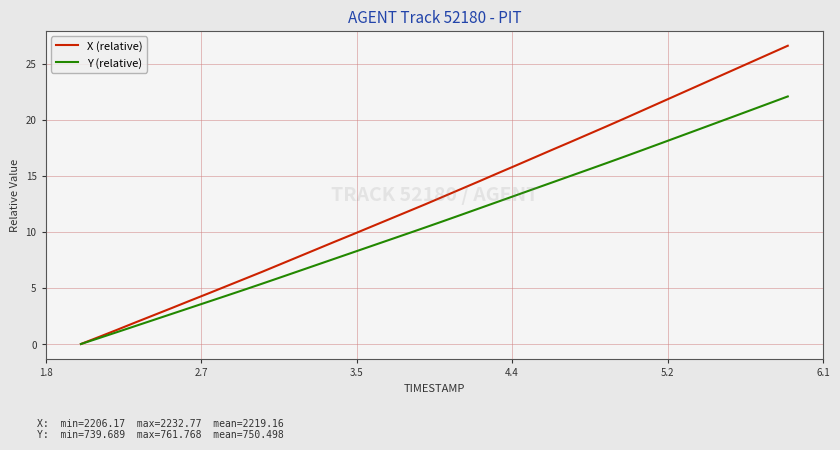

Rank the series by their maximum value, from lowest to highest.

Y (relative), X (relative)